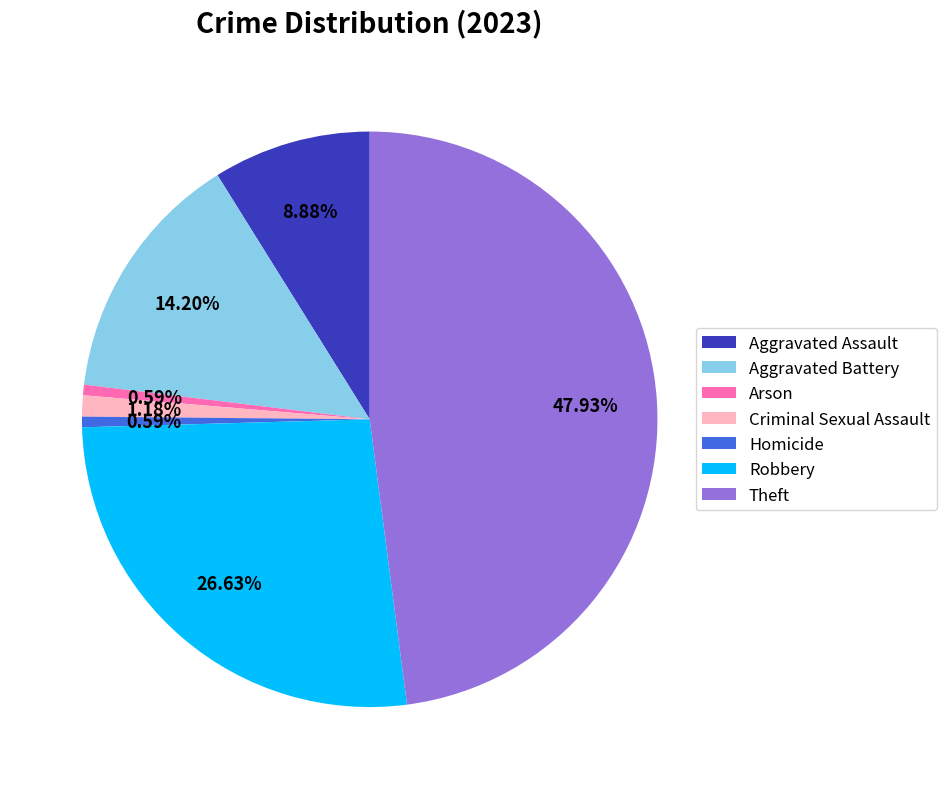

Between Criminal Sexual Assault and Homicide, which is larger?

Criminal Sexual Assault